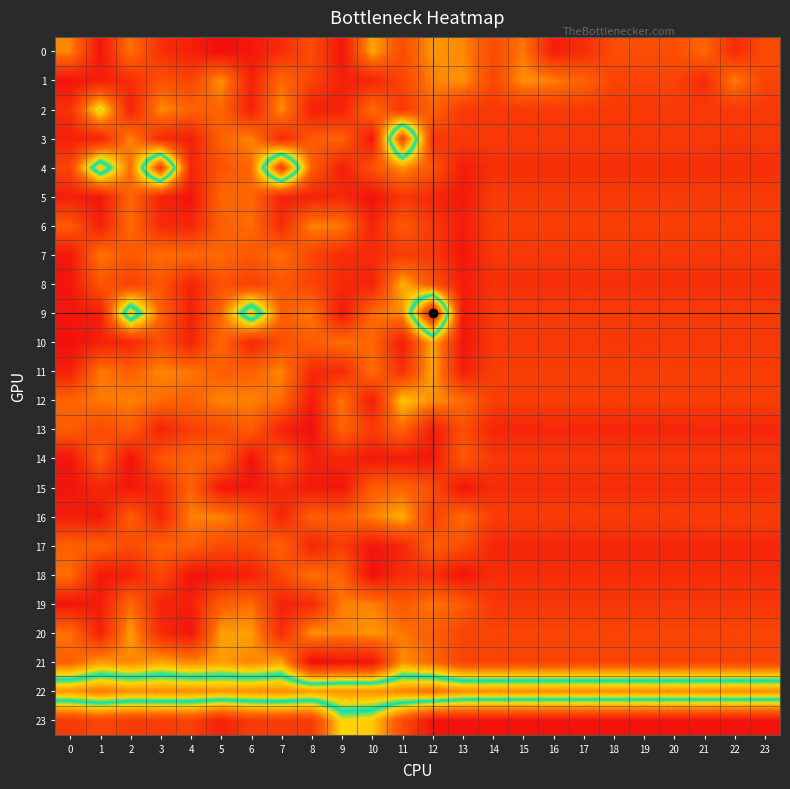

What is the spread (max minus min) of values at 11?

0.5